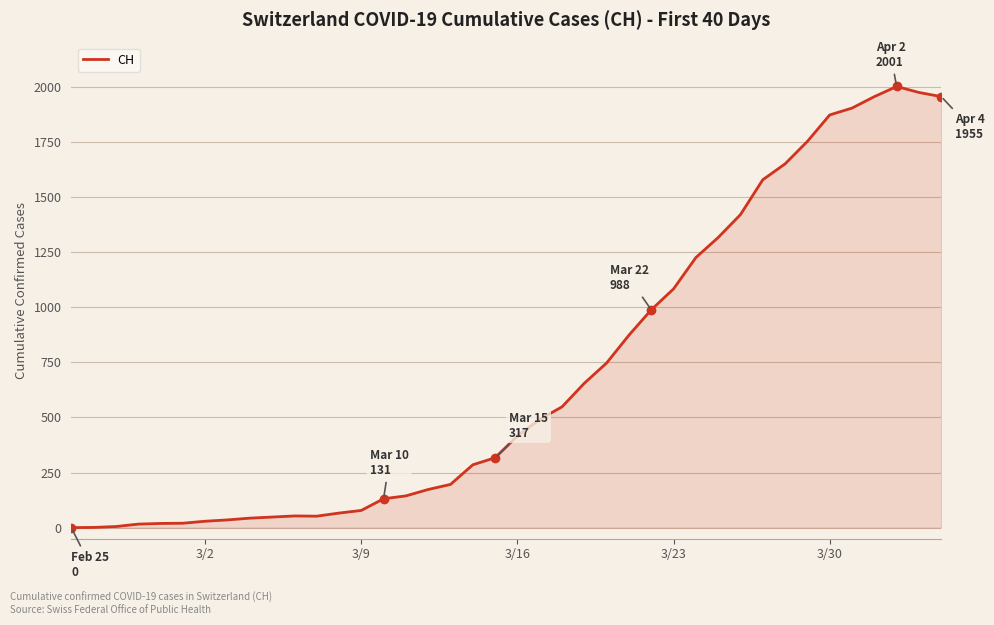

What is the difference between the maximum and second lowest values?

2000